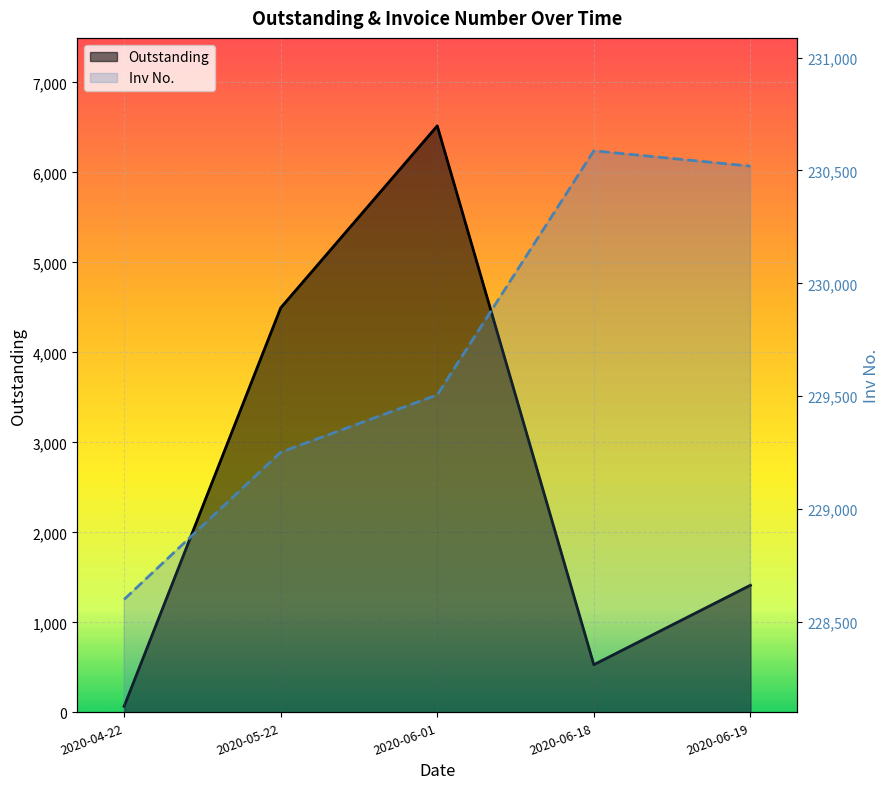

What is the highest value of the Inv No. series?

230587.0